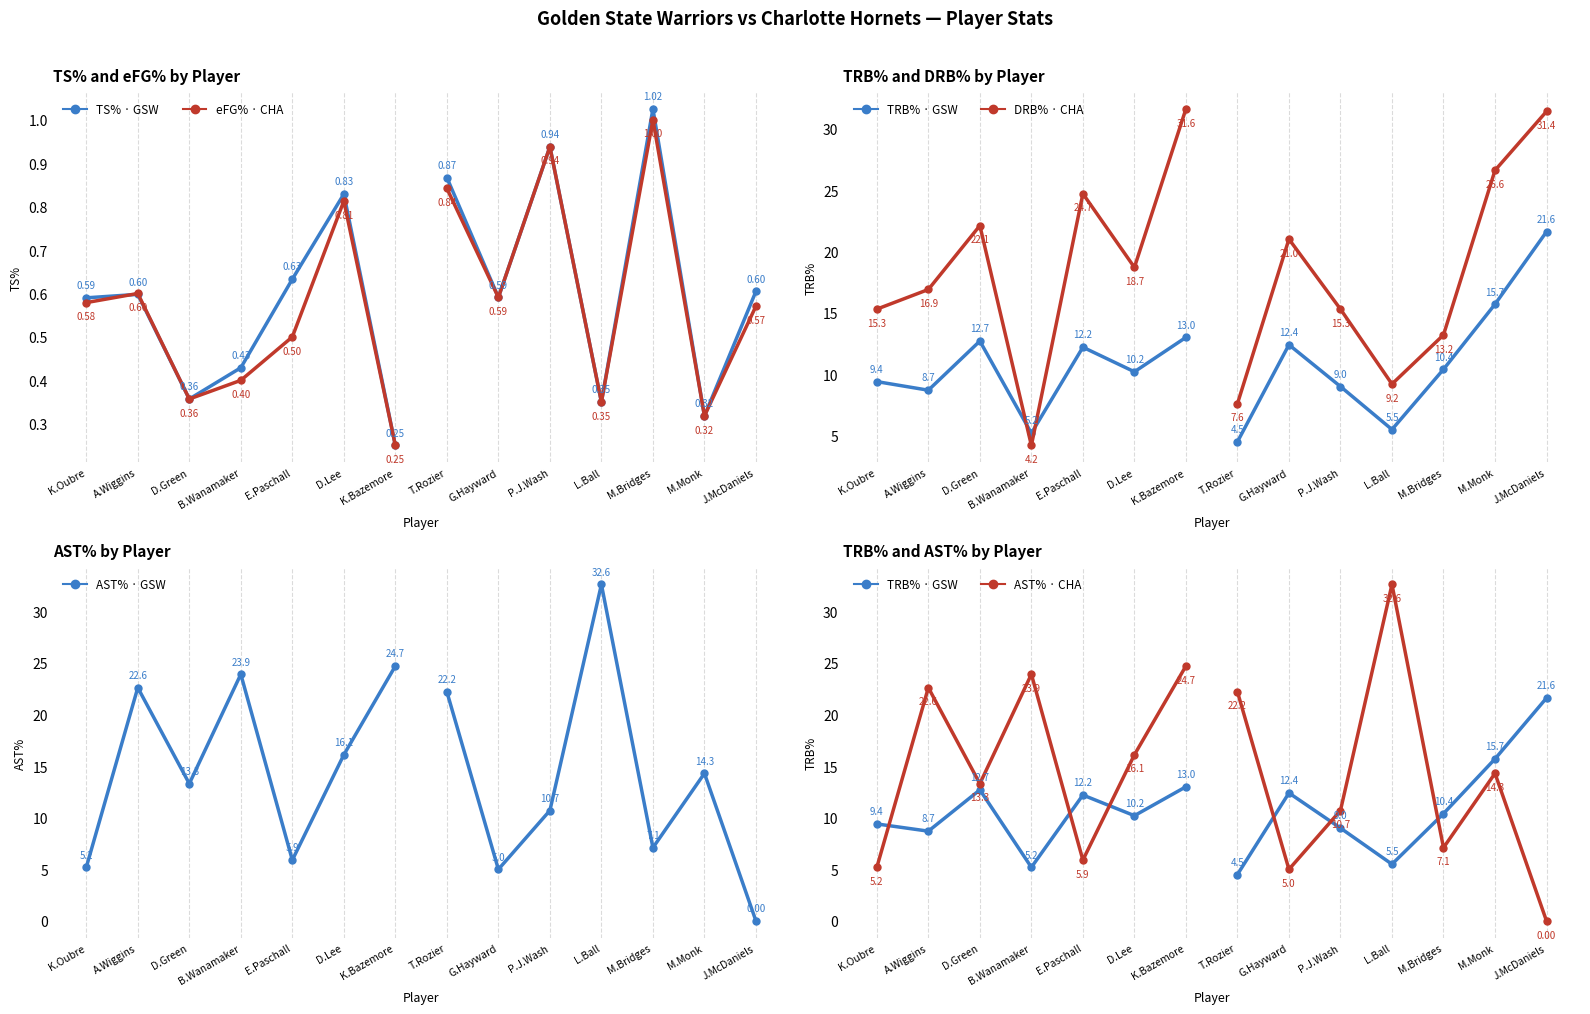

Which series changed the most between B.Wanamaker and D.Lee?

DRB% (CHA)